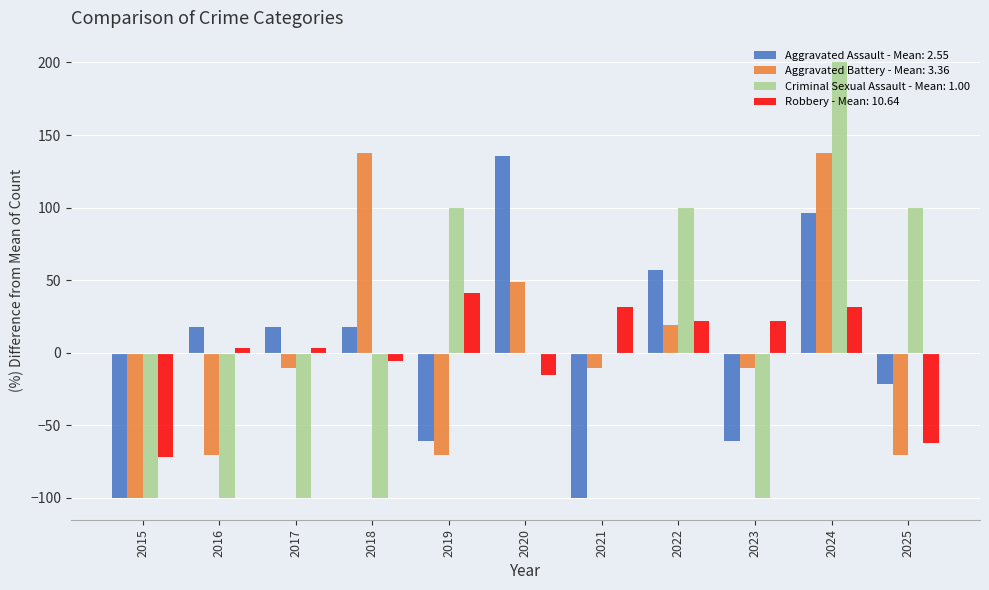

How many distinct data groups are displayed?

4